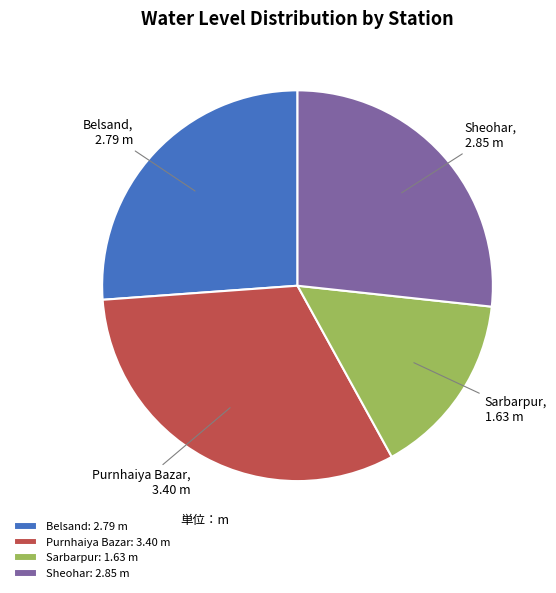

Which category has the smallest portion of the pie?

Sarbarpur